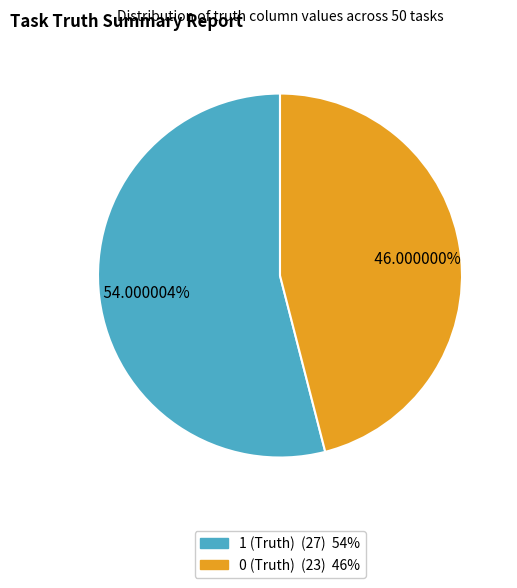

Rank the categories by value from highest to lowest.

1 (Truth), 0 (Truth)